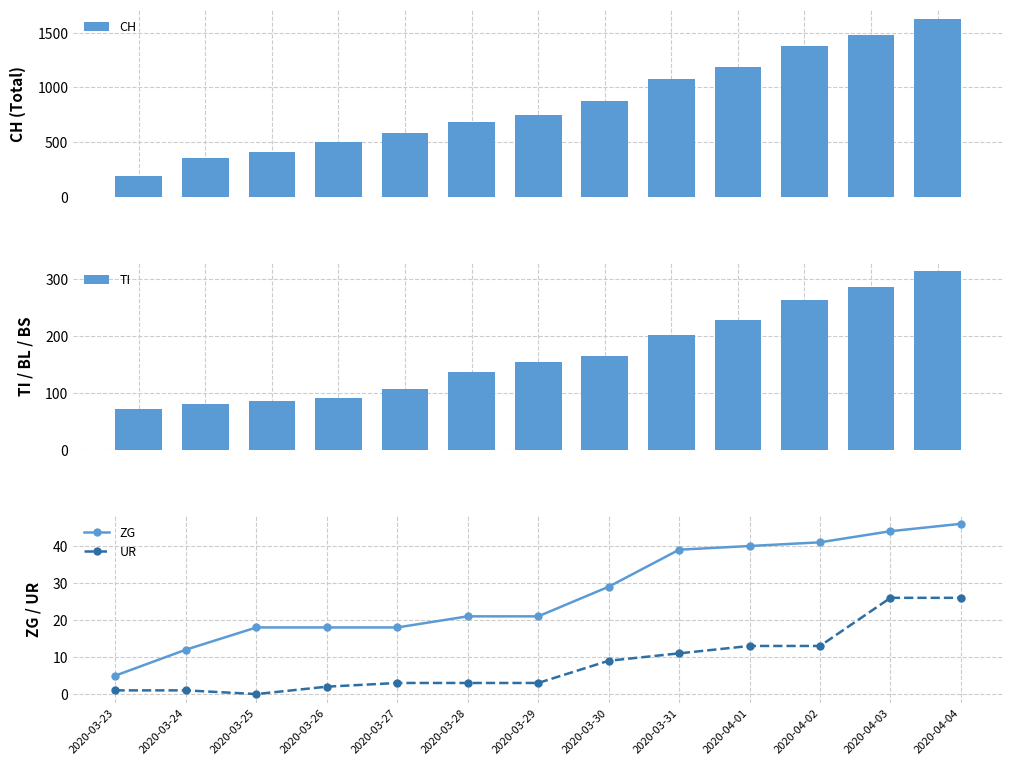

What is the label of the 10th bar from the right?

2020-03-26